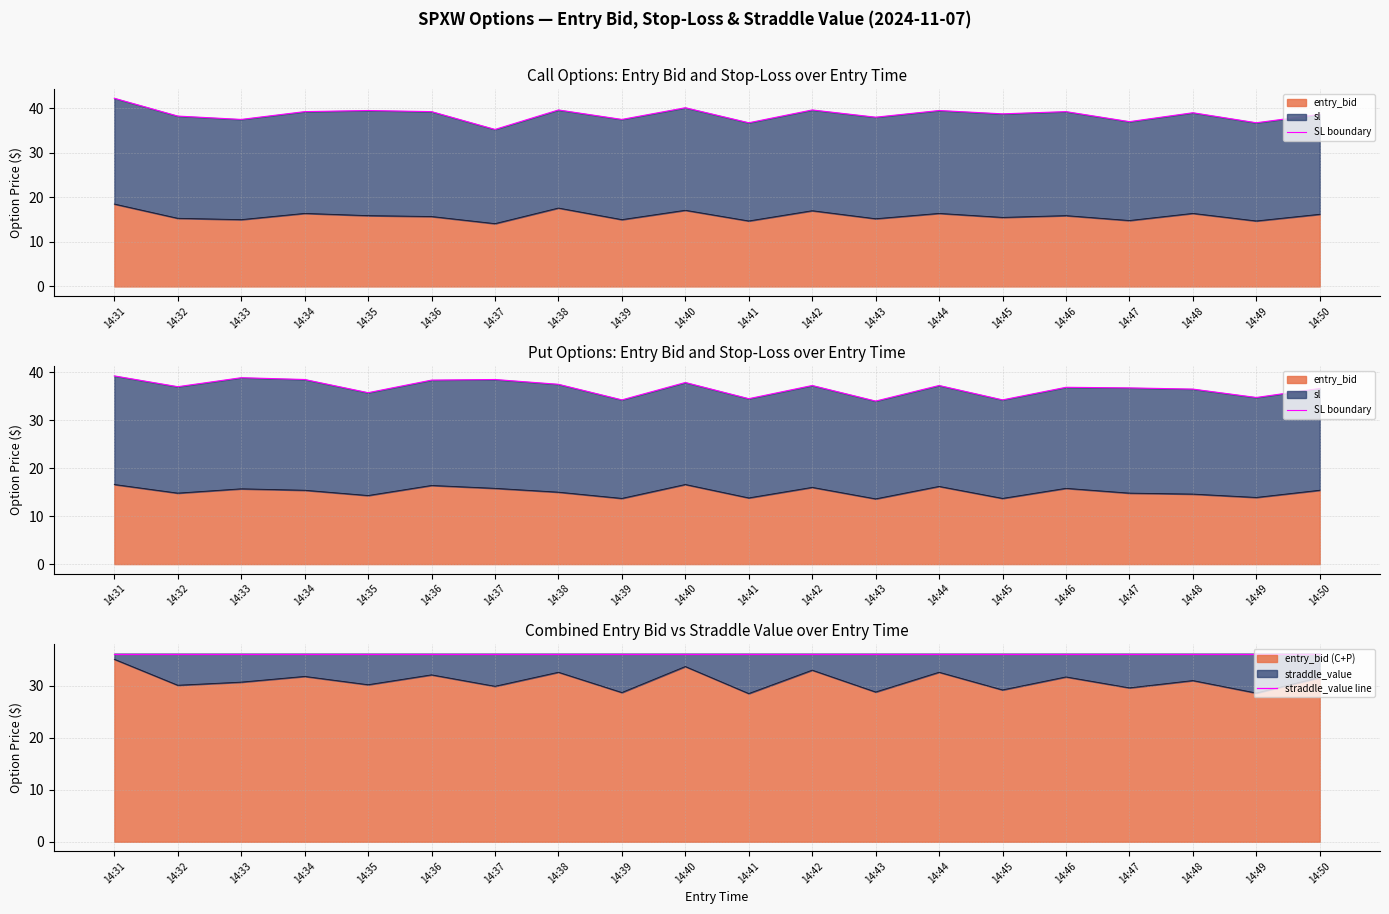

What is the value of the straddle_value line point at the 13th from the left?

36.2